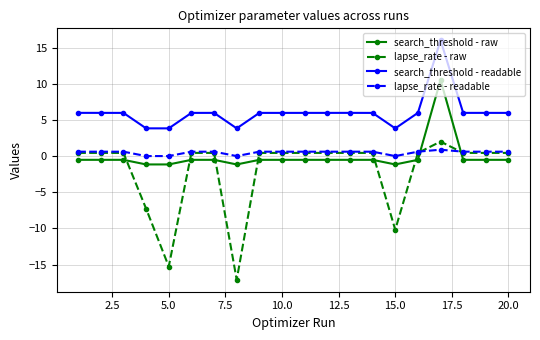

What is the highest value of the search_threshold - raw series?

10.5